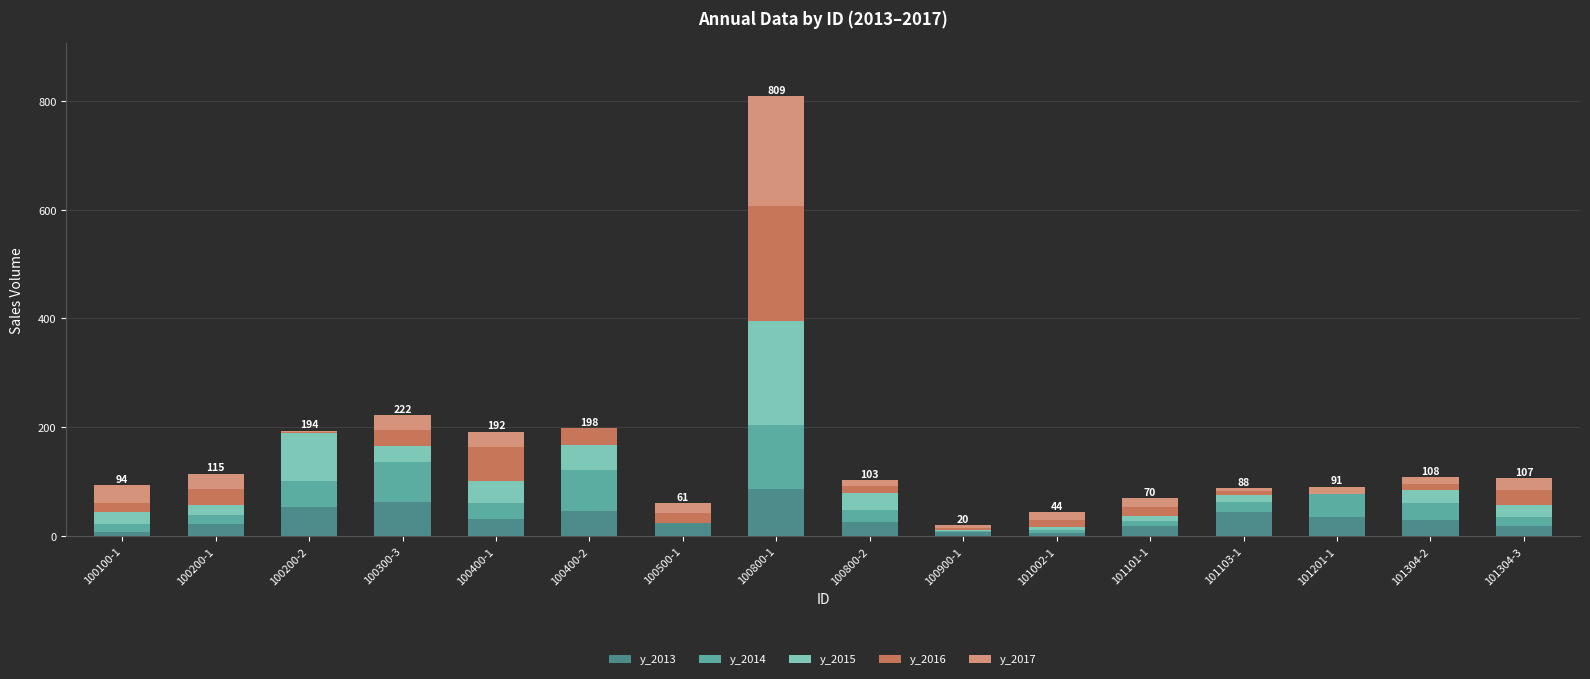

Are the bars horizontal?

No